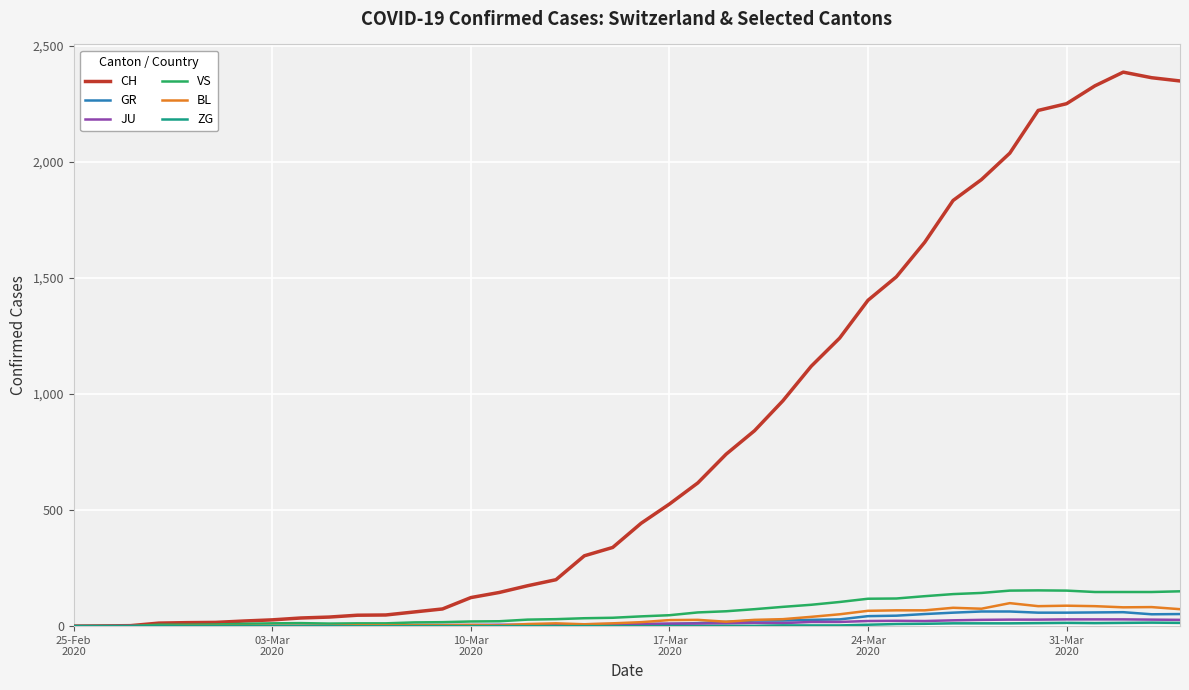

Which series has the largest total across all categories?

CH